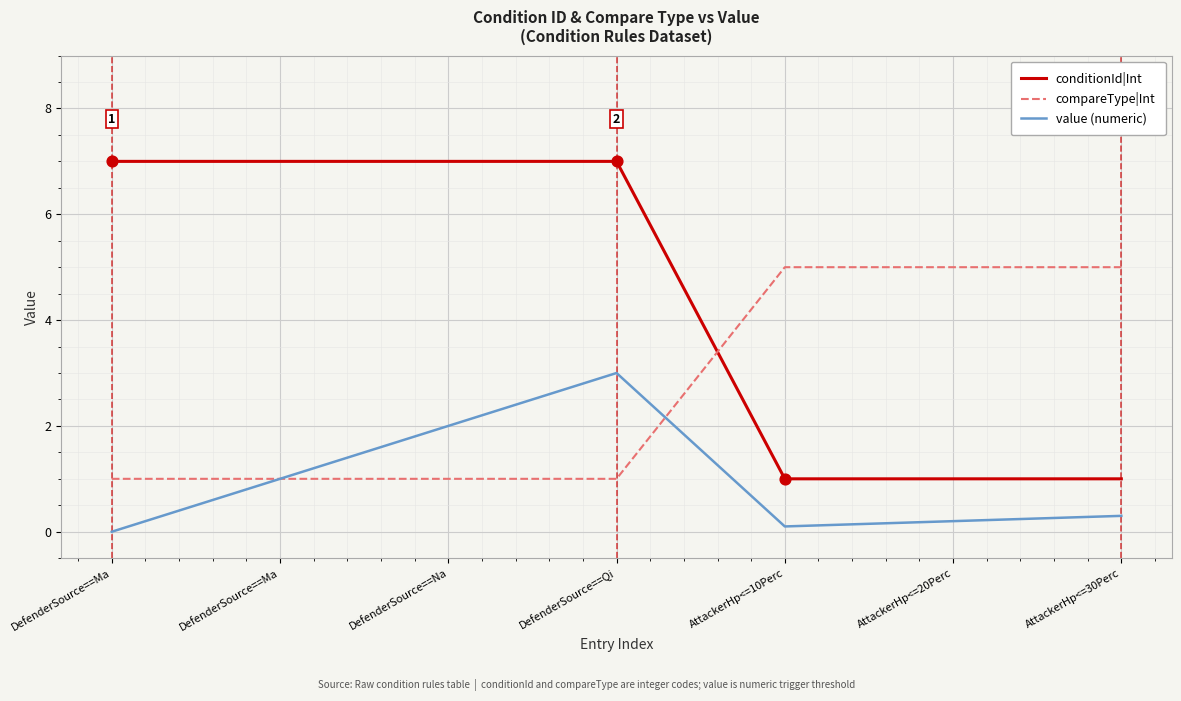

Is the value of value (numeric) at AttackerHp<=30Perc greater than the value of conditionId|Int at AttackerHp<=10Perc?

No